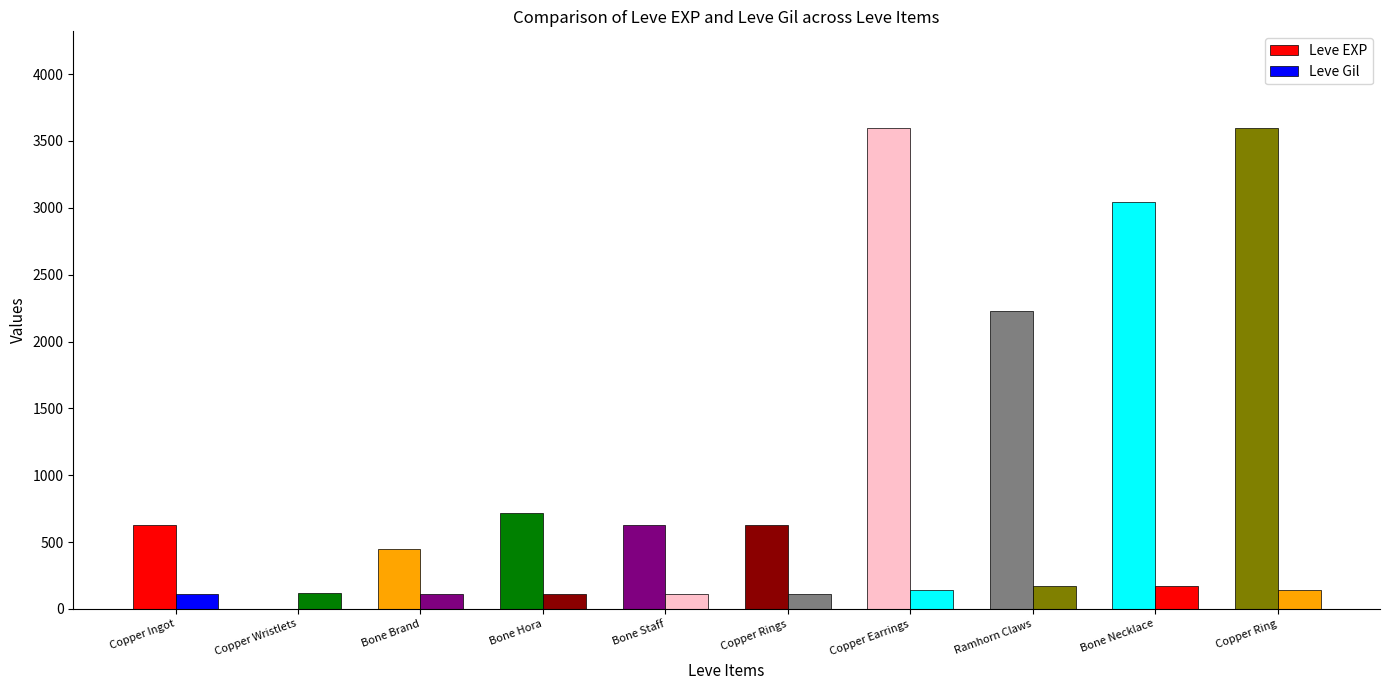

At which label is Leve Gil closest to 141?

Copper Earrings